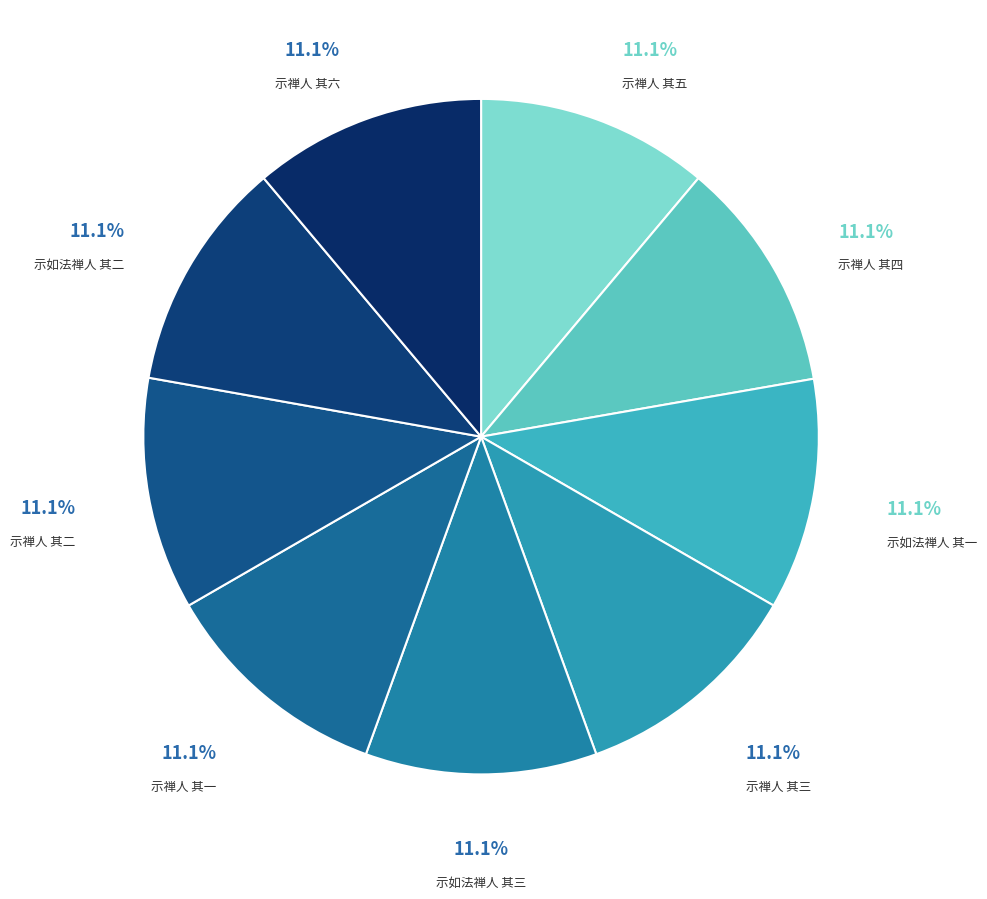

Count the number of slices in the pie.

9